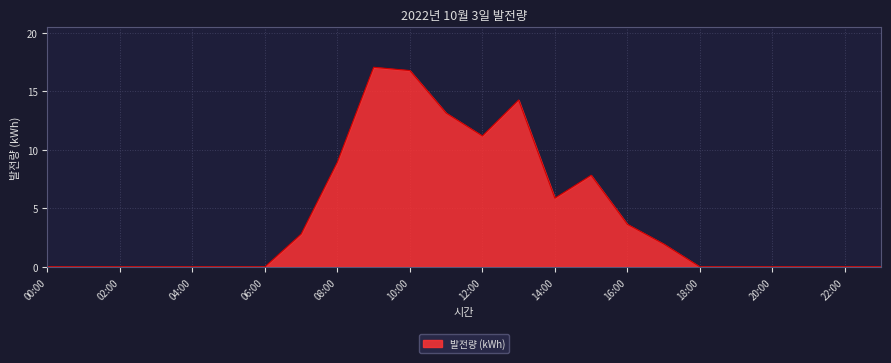

What is the maximum value shown in the chart?

17.0